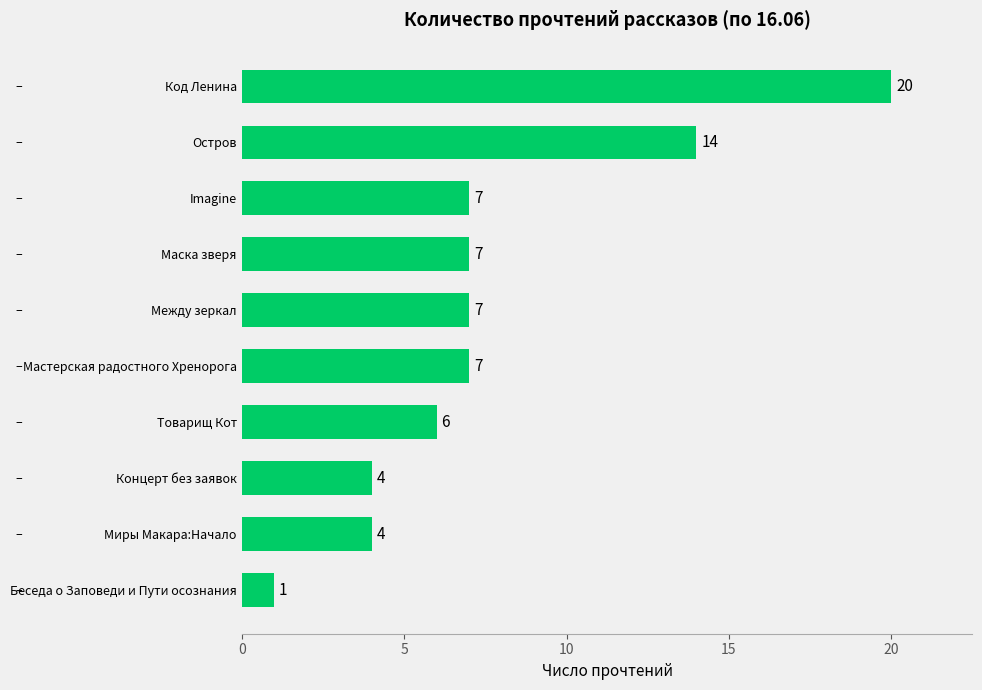

Between Товарищ Кот and Беседа о Заповеди и Пути осознания, which is larger?

Товарищ Кот